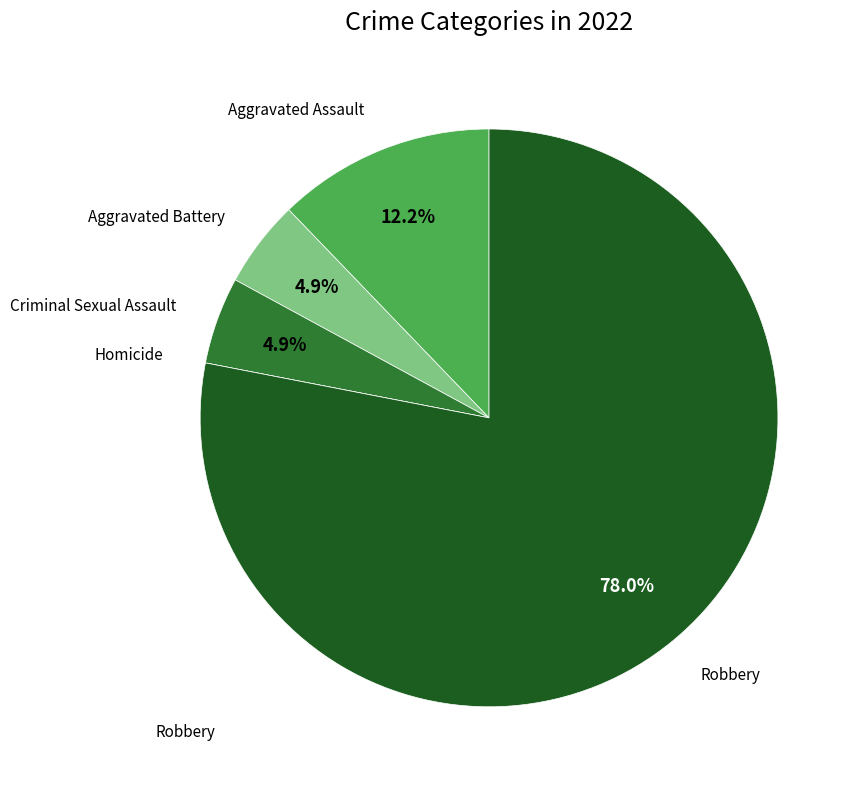

To the nearest percent, what is the average slice percentage?

20%